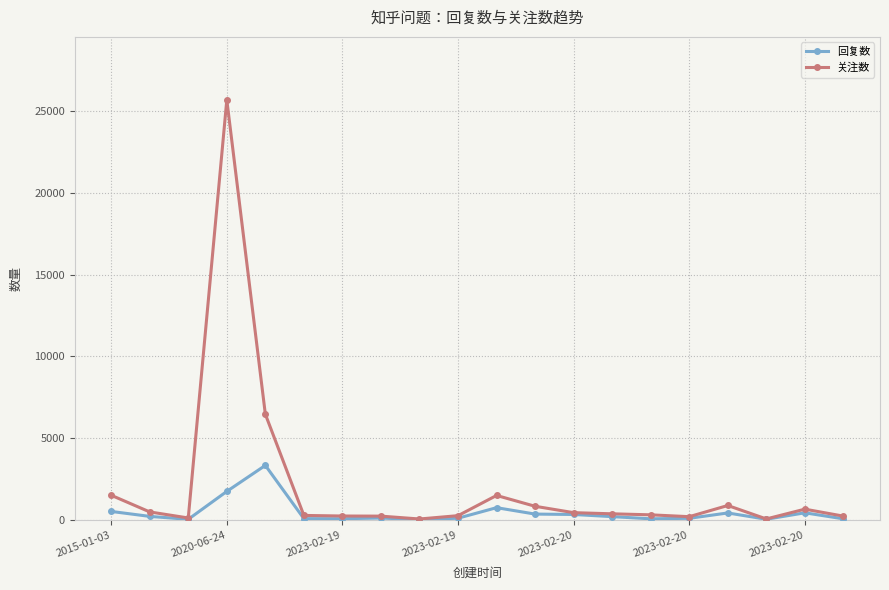

List the series in order of their peak value, lowest first.

回复数, 关注数